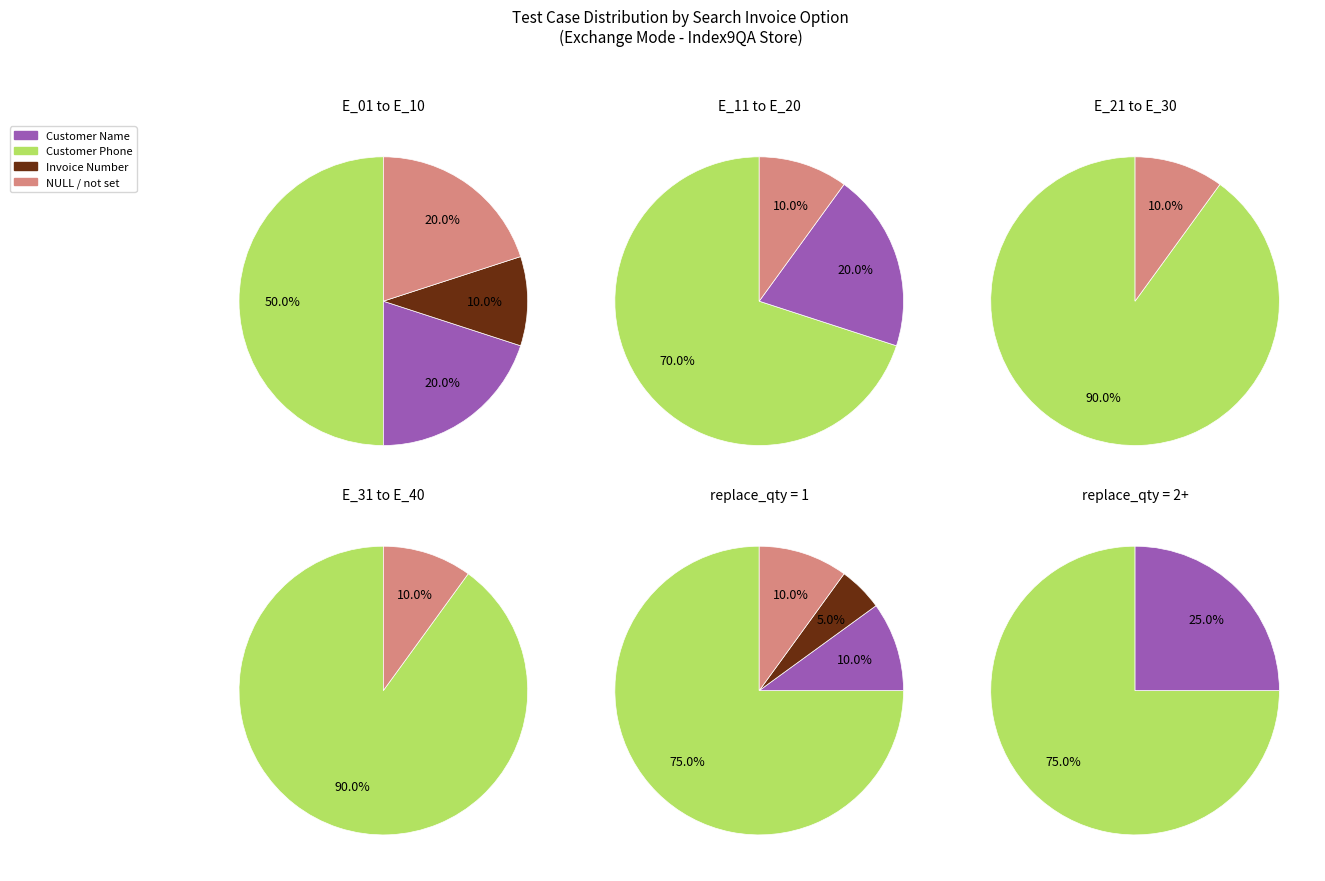

To the nearest percent, what is the average slice percentage?

25%